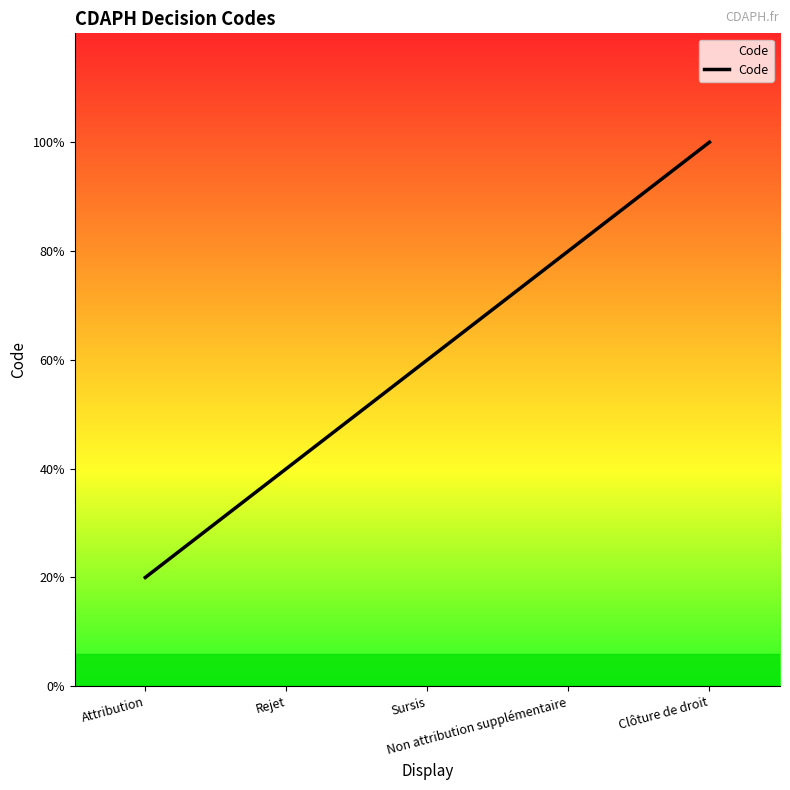

What is the value of the 5th point from the left?

5